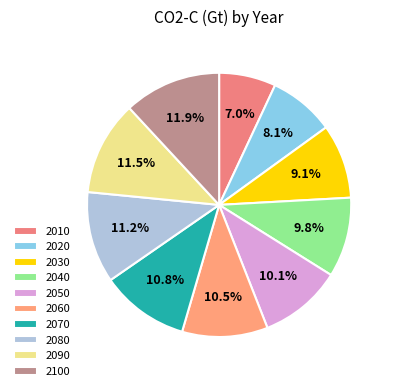

True or false: 2070 accounts for 1% of the total.

False